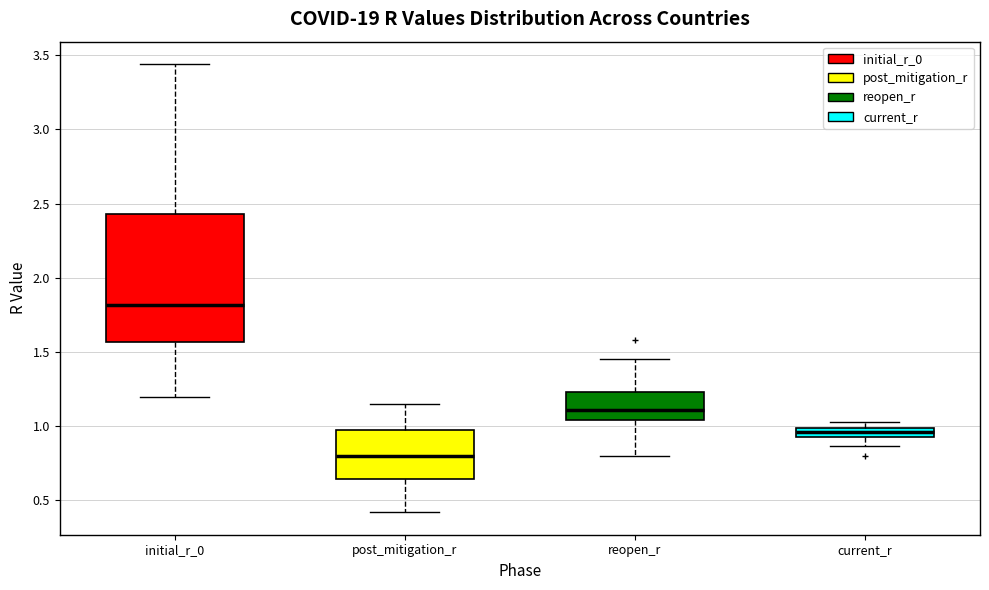

Which box is the tallest, from its lower edge to its upper edge?

initial_r_0